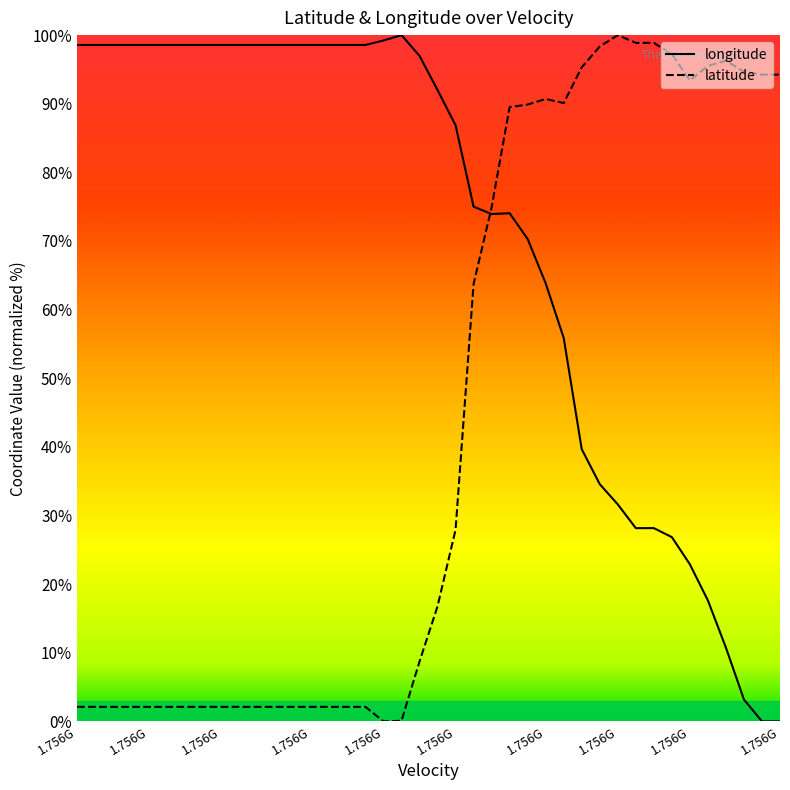

What is the maximum value shown in the chart?

100.0